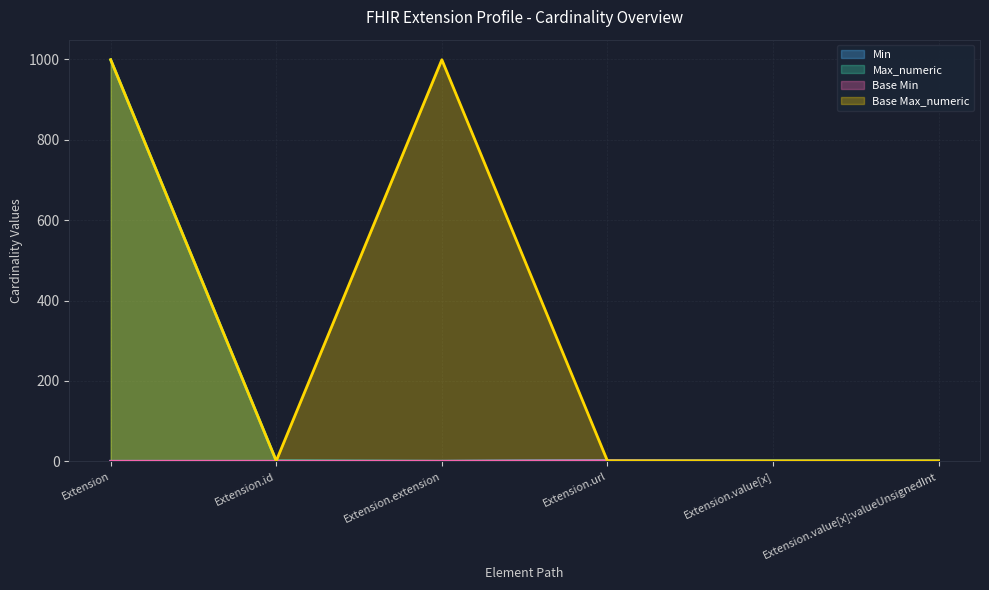

What is the label of the 1st point from the left?

Extension